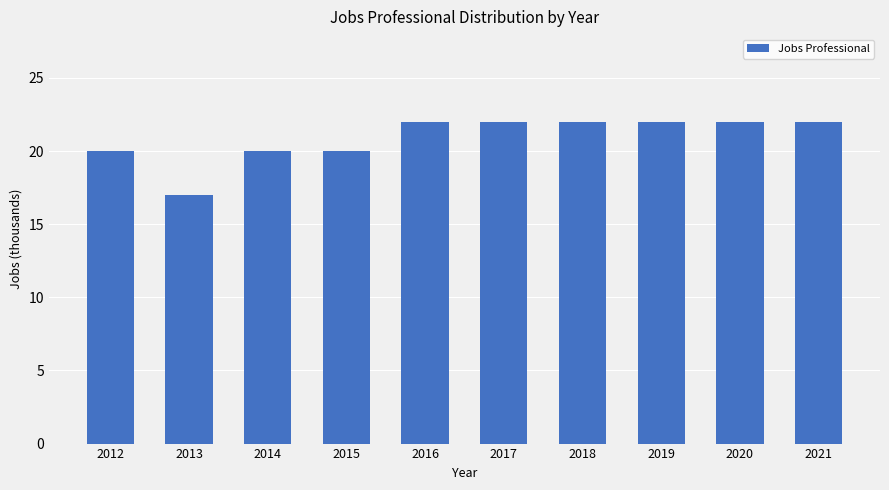

What is the difference between the maximum and minimum values?

5